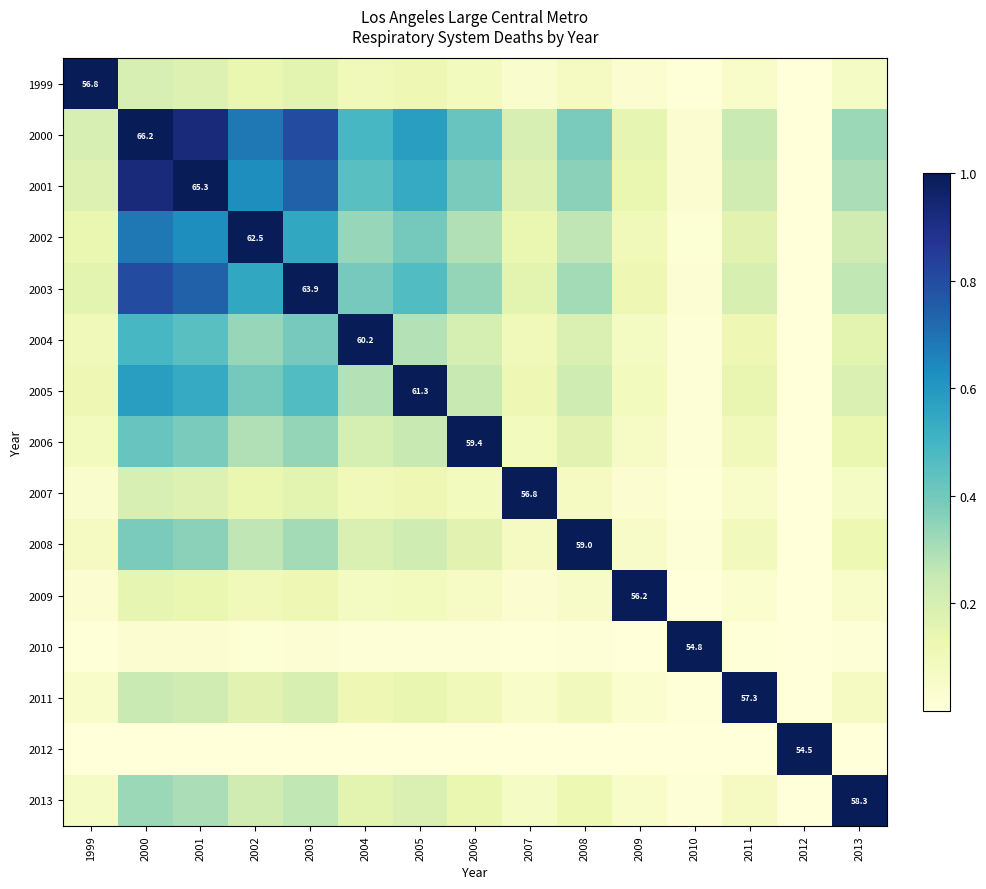

How many values in 2012 are above zero?

1